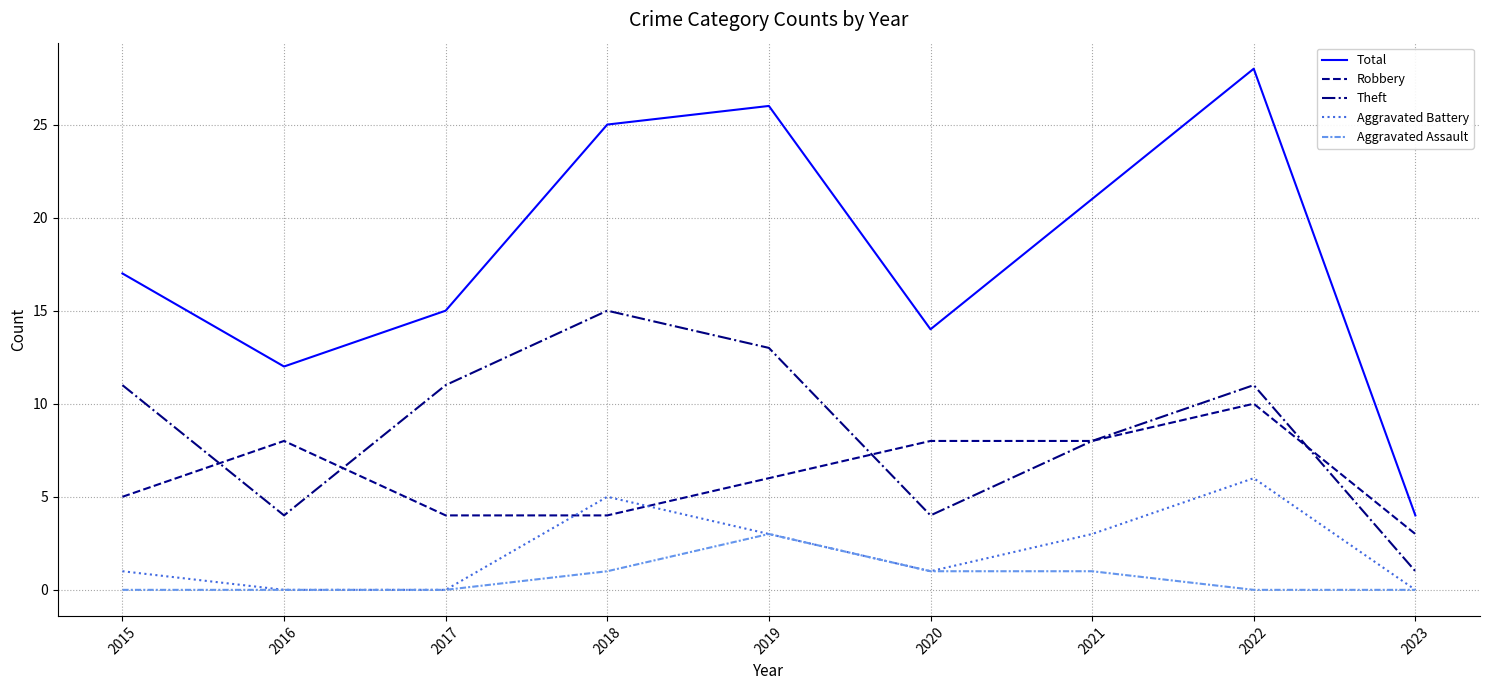

Reading left to right, list all the values displayed in this chart.

Total: 17	12	15	25	26	14	21	28	4
Robbery: 5	8	4	4	6	8	8	10	3
Theft: 11	4	11	15	13	4	8	11	1
Aggravated Battery: 1	0	0	5	3	1	3	6	0
Aggravated Assault: 0	0	0	1	3	1	1	0	0